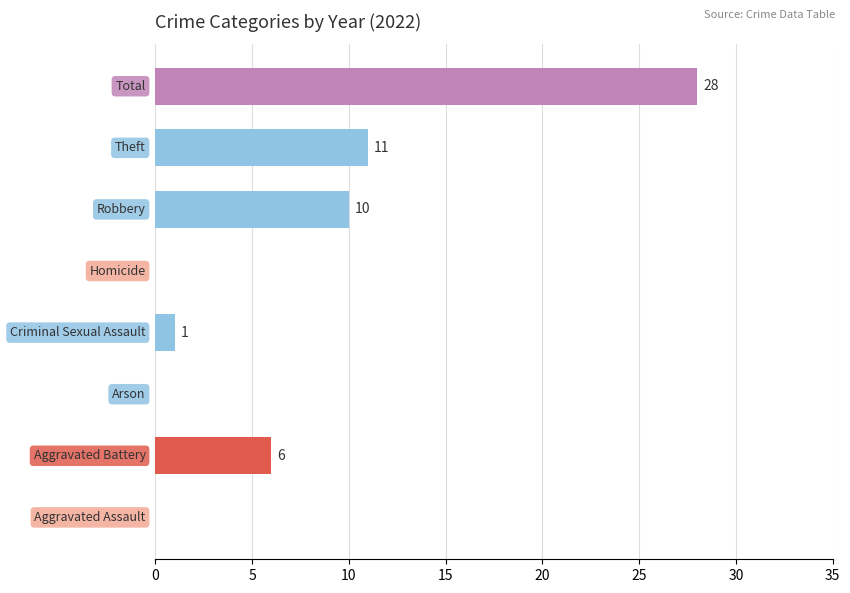

What is the greatest value displayed?

28